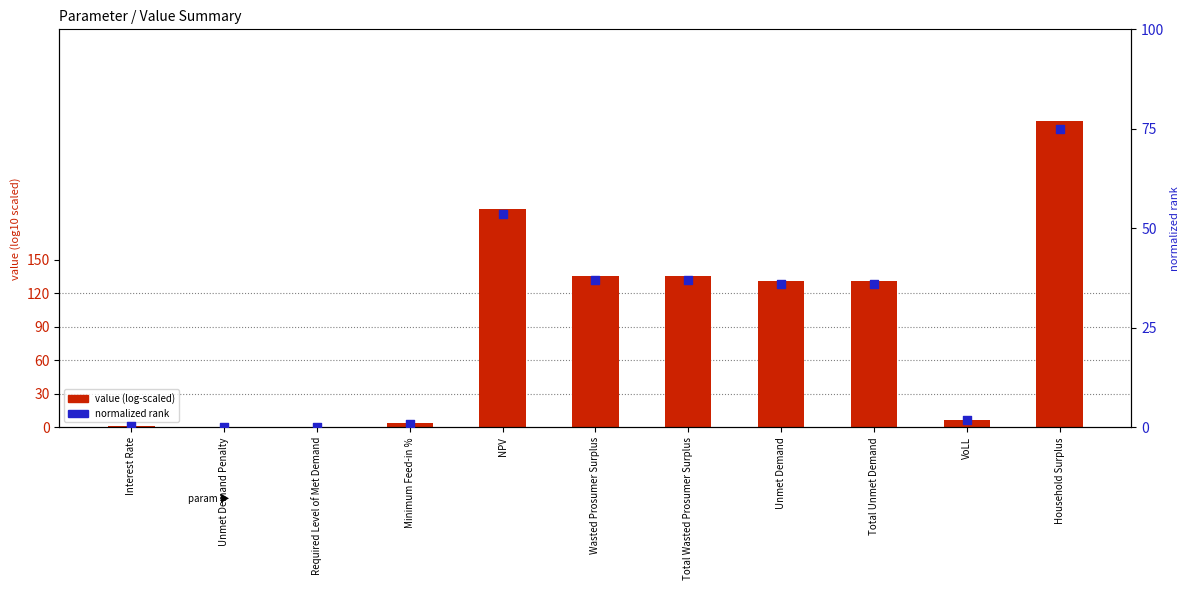

At how many categories does at least one series exceed 99?

6